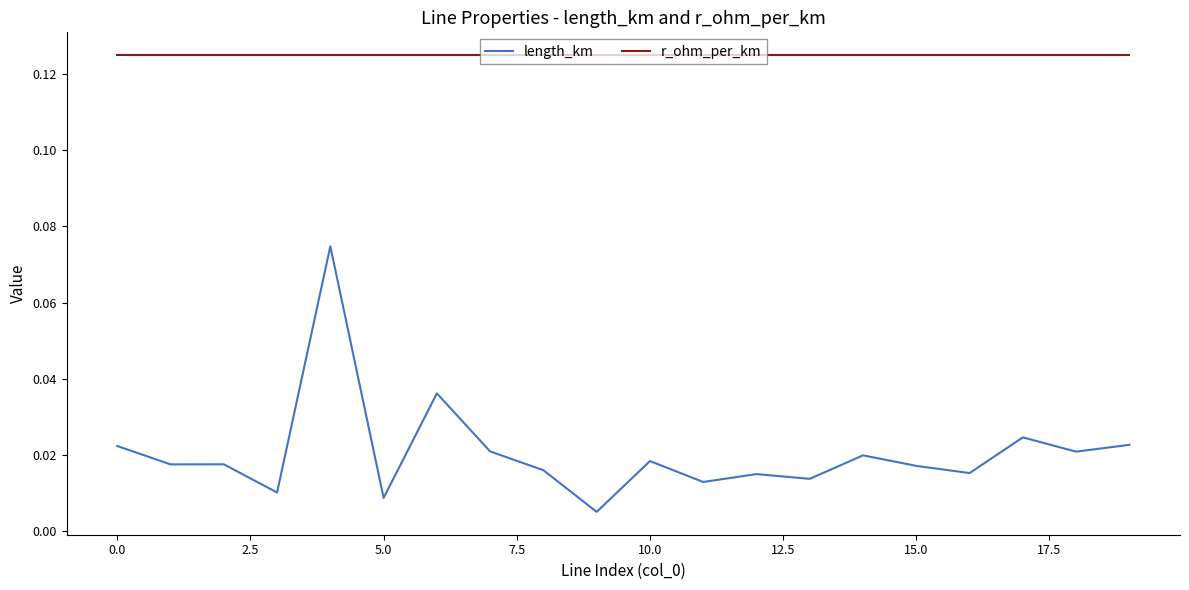

True or false: r_ohm_per_km and length_km cross at least once.

False